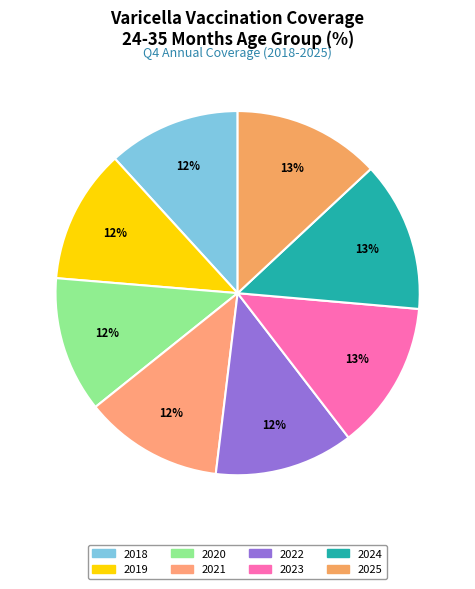

Count the number of slices in the pie.

8